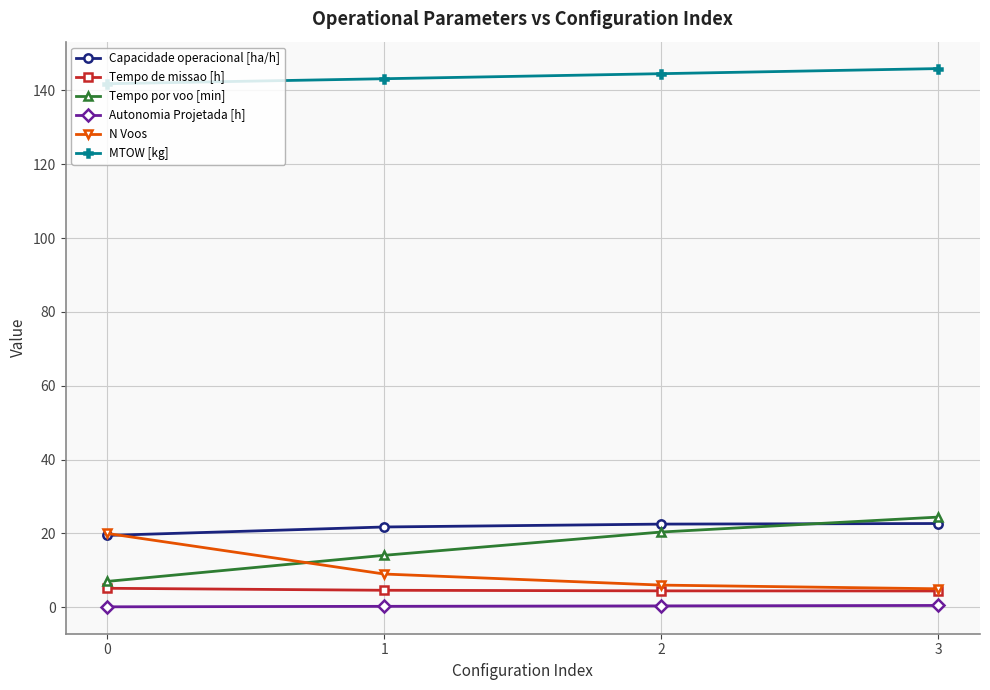

What is the minimum value for MTOW [kg]?

141.8